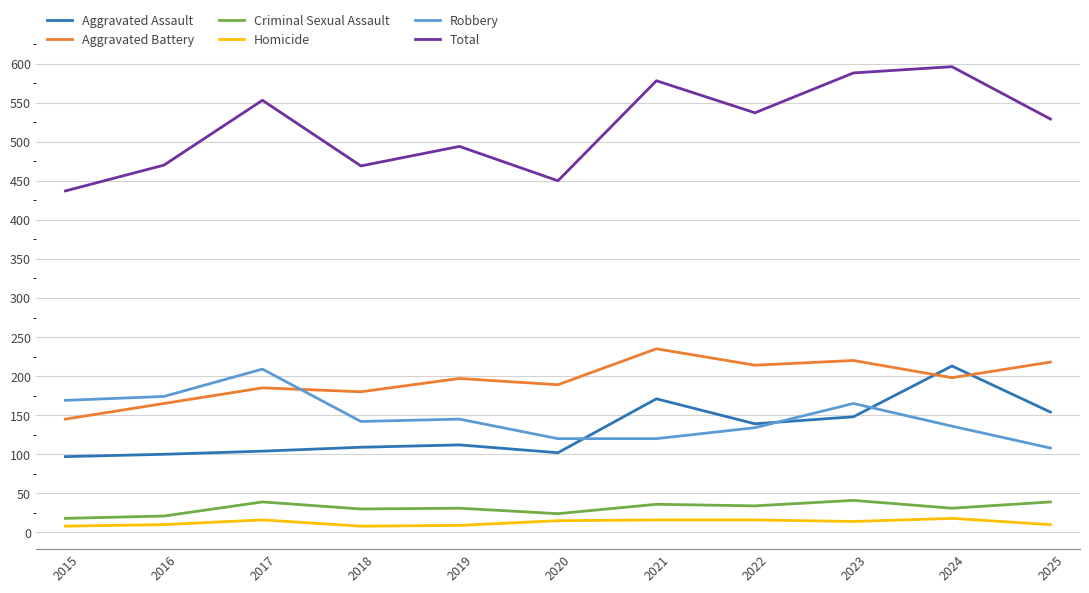

How many lines are shown in the chart?

6